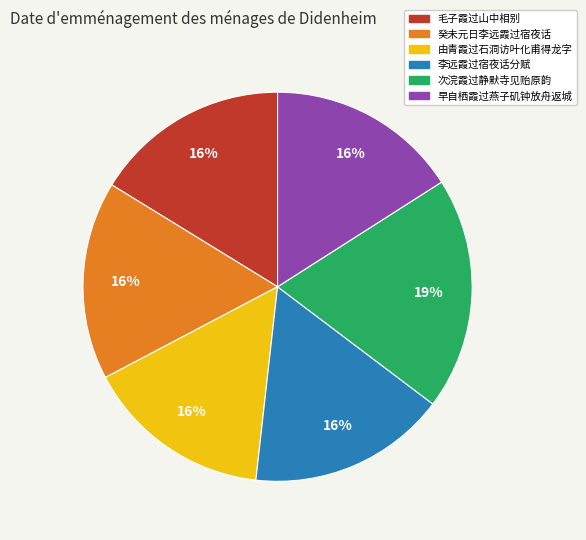

True or false: 次浣霞过静默寺见贻原韵 accounts for 34% of the total.

False